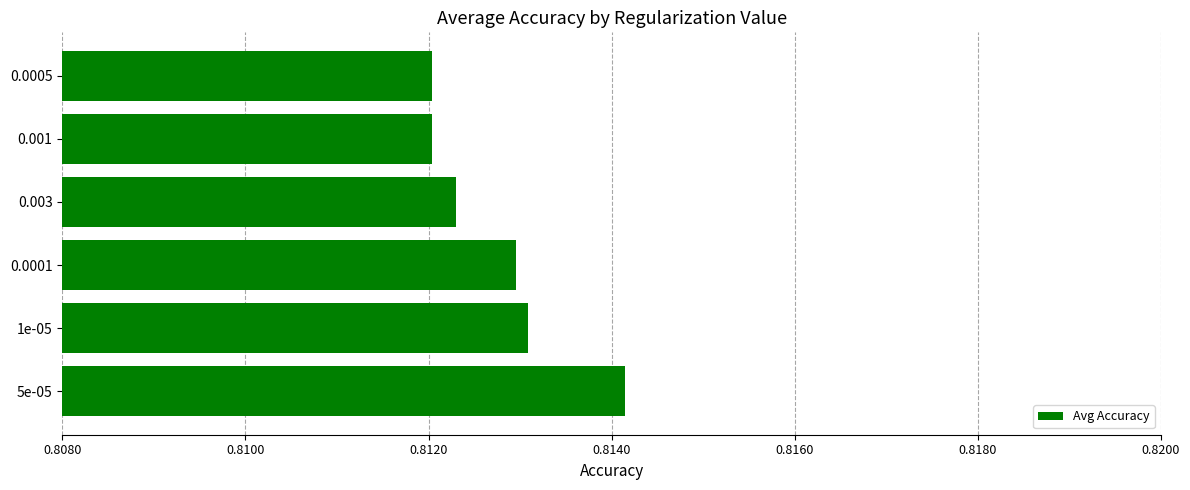

Which has a higher value, 1e-05 or 0.003?

1e-05